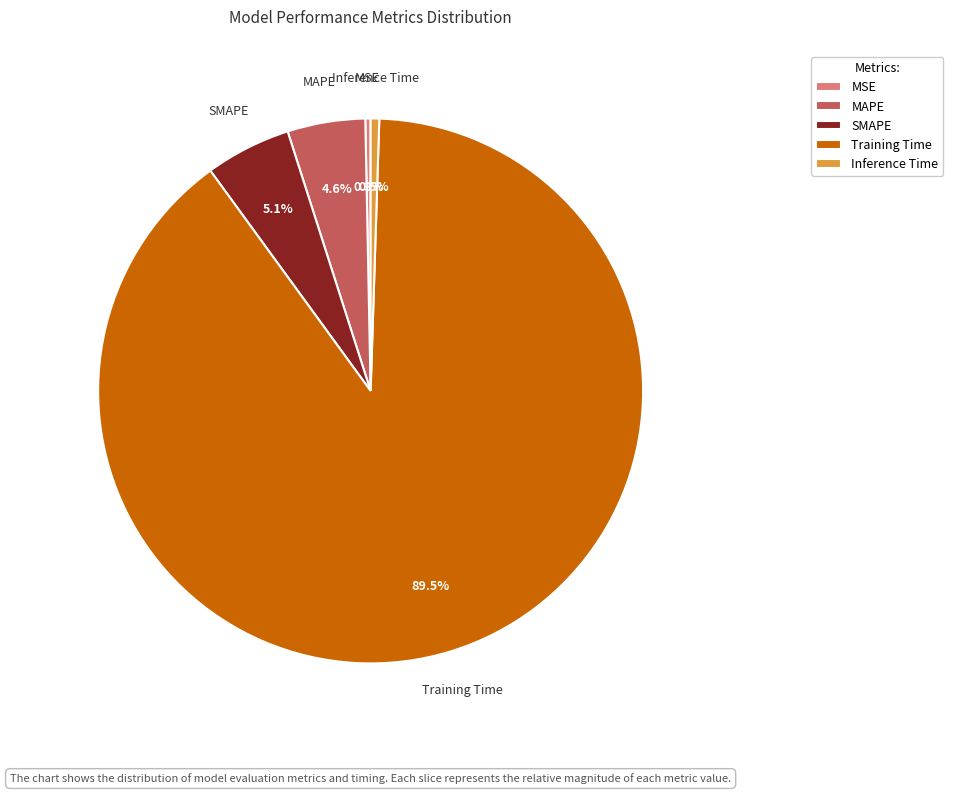

Between SMAPE and Inference Time, which is larger?

SMAPE